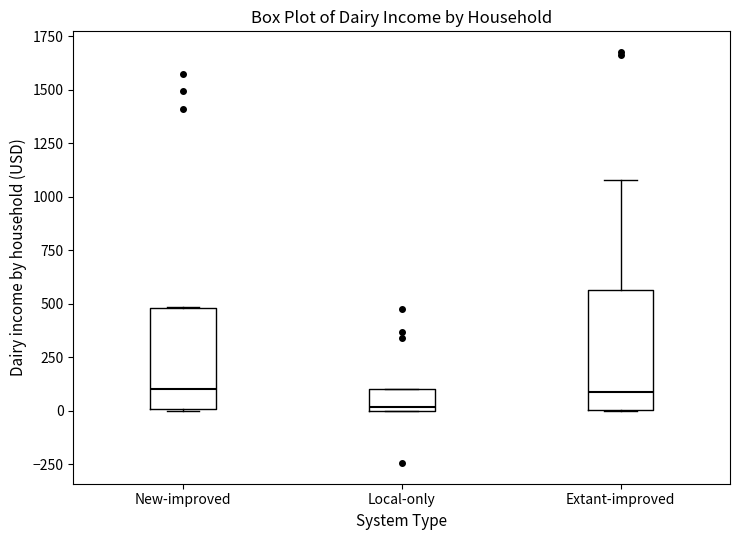

Reading left to right, read every box against the y-axis: the position of its median line, the range the box covers, and the ends of its whiskers. The values are not printed on the chart, so give them approximately, as read against the axis.

New-improved: median 100, box 0 to 500, whiskers 0 to 500
Local-only: median 0 (just above the box's lower edge), box 0 to 100, whiskers 0 to 100
Extant-improved: median 100, box 0 to 550, whiskers 0 to 1100